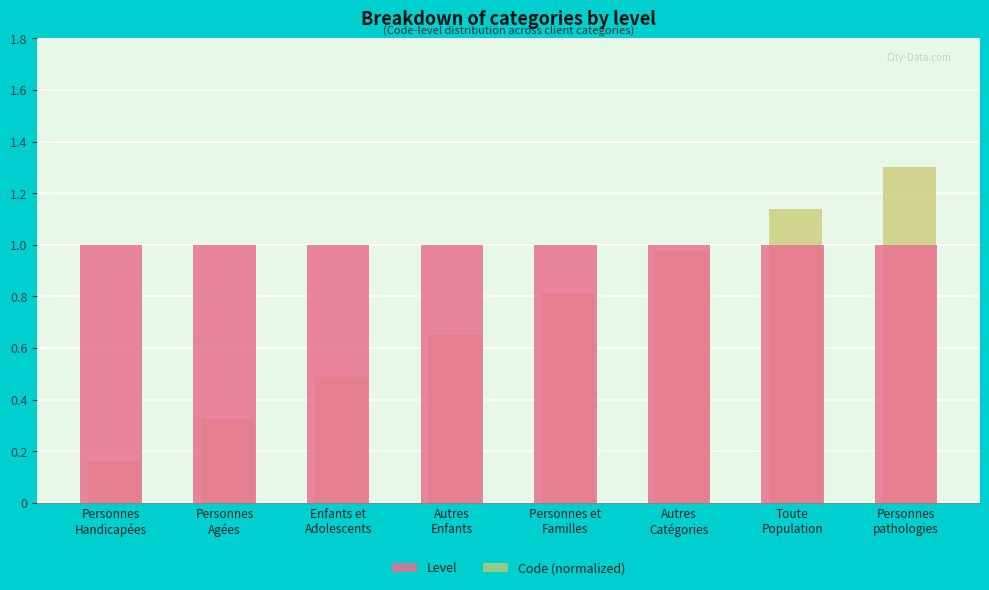

What is the sum of all Level values?

8.0